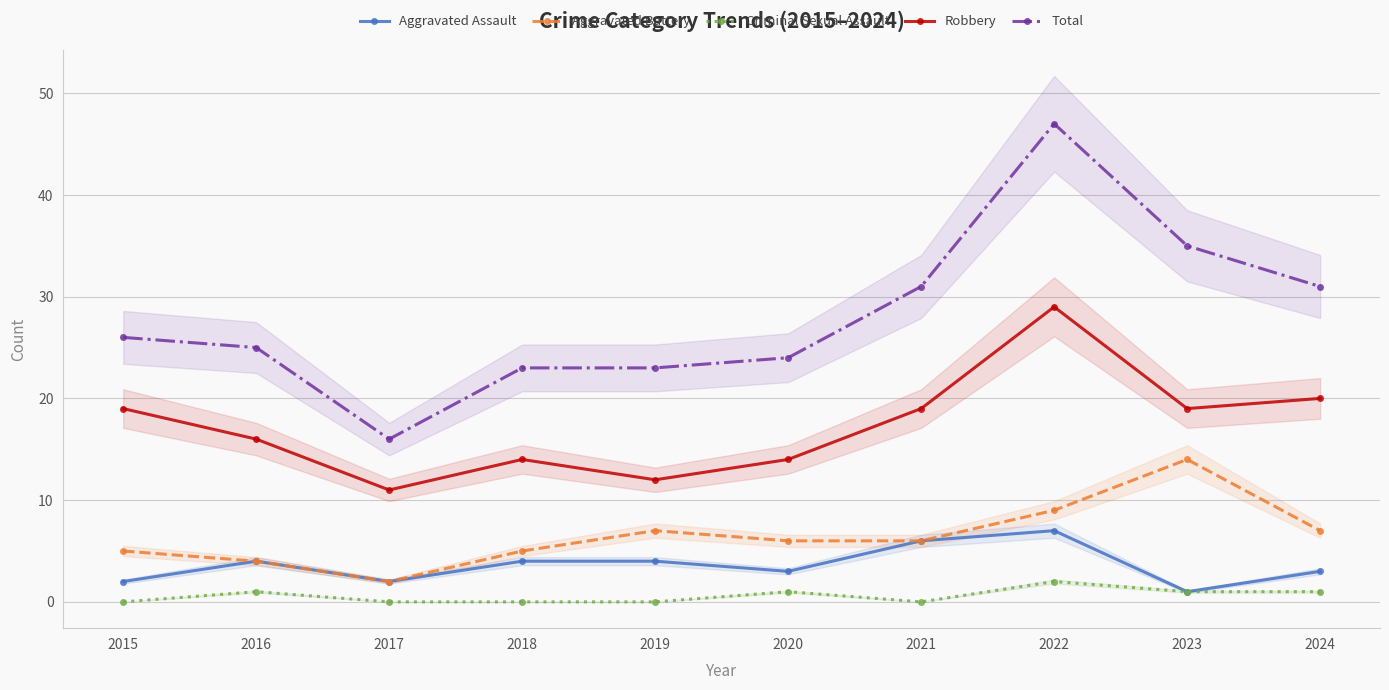

True or false: Aggravated Battery has a value of 14 at 2023.

True